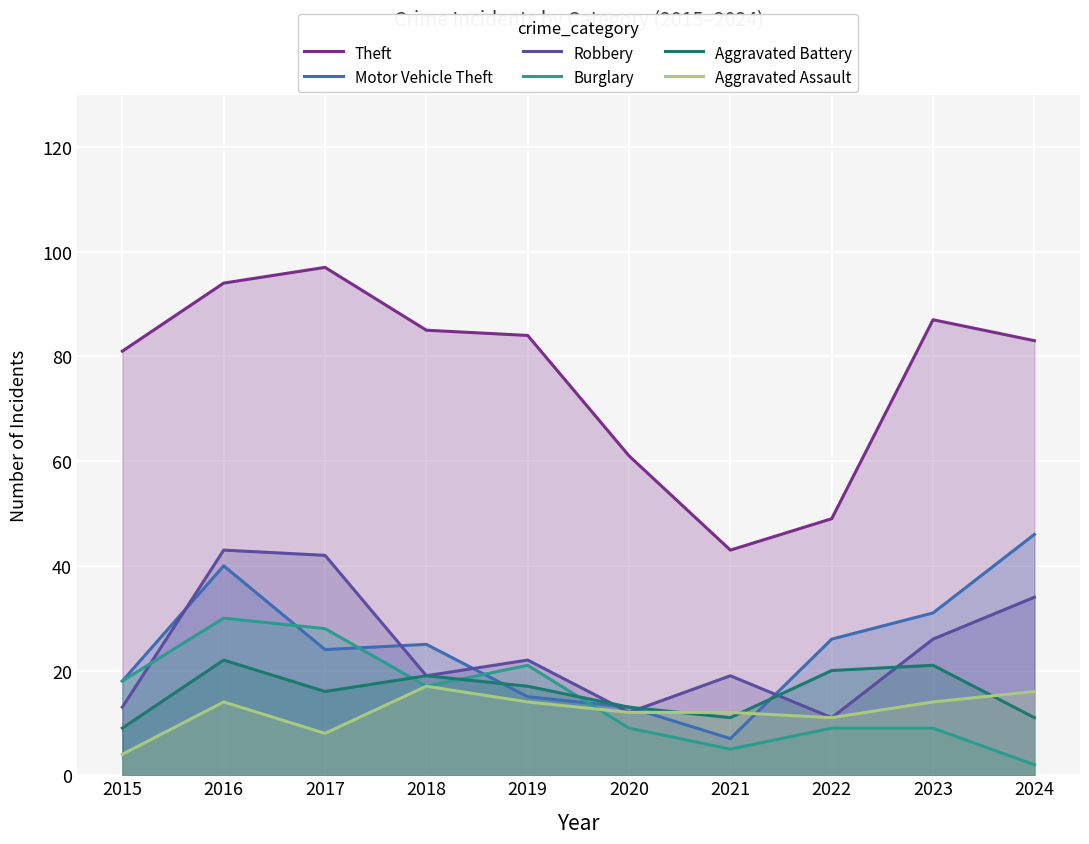

What value does the Theft series have at 2018, to the nearest 5?

85